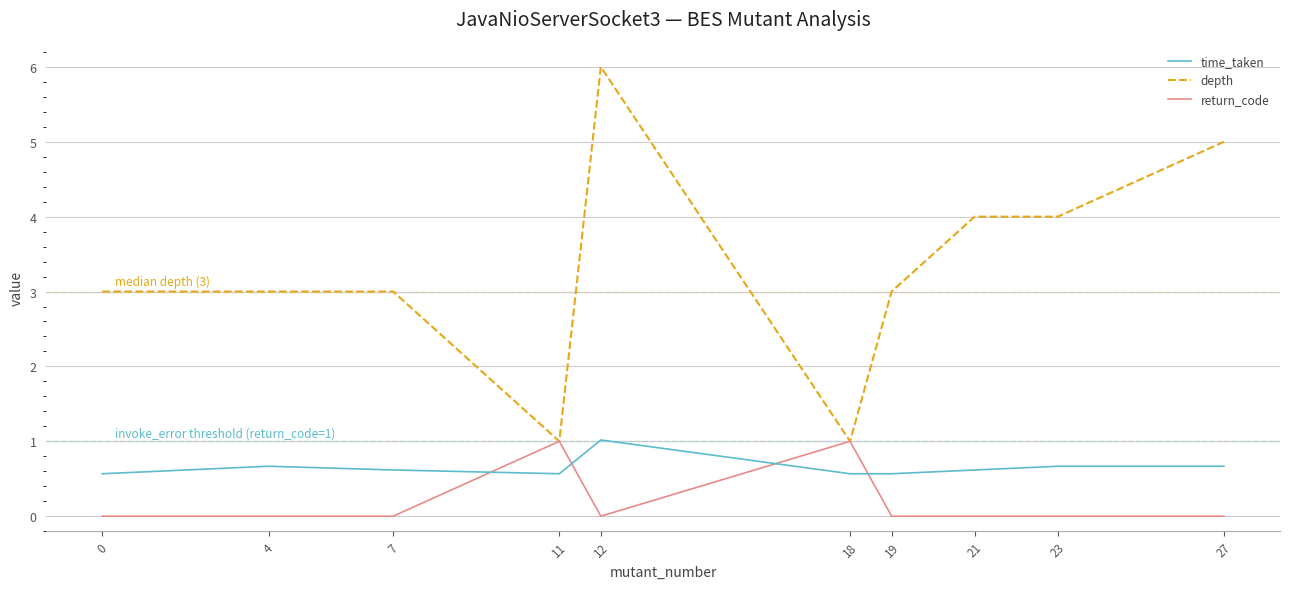

What is the difference between the highest and lowest values at 23?

4.0